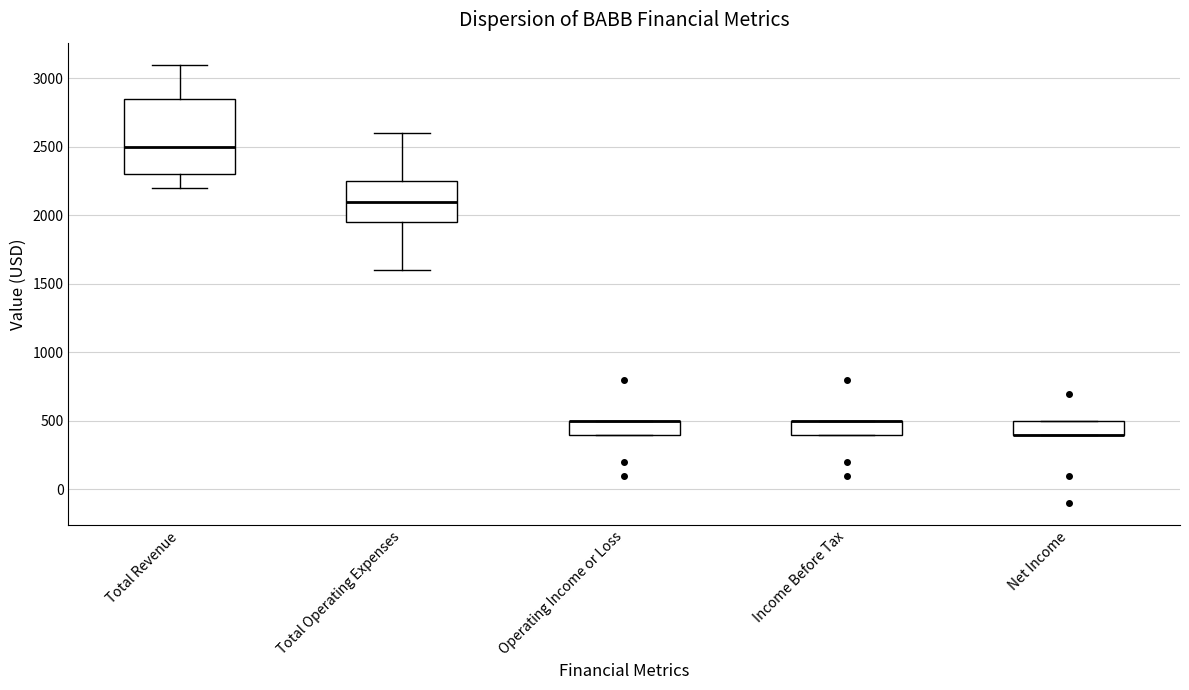

Reading left to right, transcribe this box plot: for each box, give where its median line is, the range the box spans, and where its two whiskers end, as read against the y-axis. The values are not printed on the chart, so give them approximately, as read against the axis.

Total Revenue: median 2500, box 2300 to 2850, whiskers 2200 to 3100
Total Operating Expenses: median 2100, box 1950 to 2250, whiskers 1600 to 2600
Operating Income or Loss: median 500 (drawn on the box's upper edge), box 400 to 500, whiskers 400 to 500
Income Before Tax: median 500 (drawn on the box's upper edge), box 400 to 500, whiskers 400 to 500
Net Income: median 400 (drawn on the box's lower edge), box 400 to 500, whiskers 400 to 500